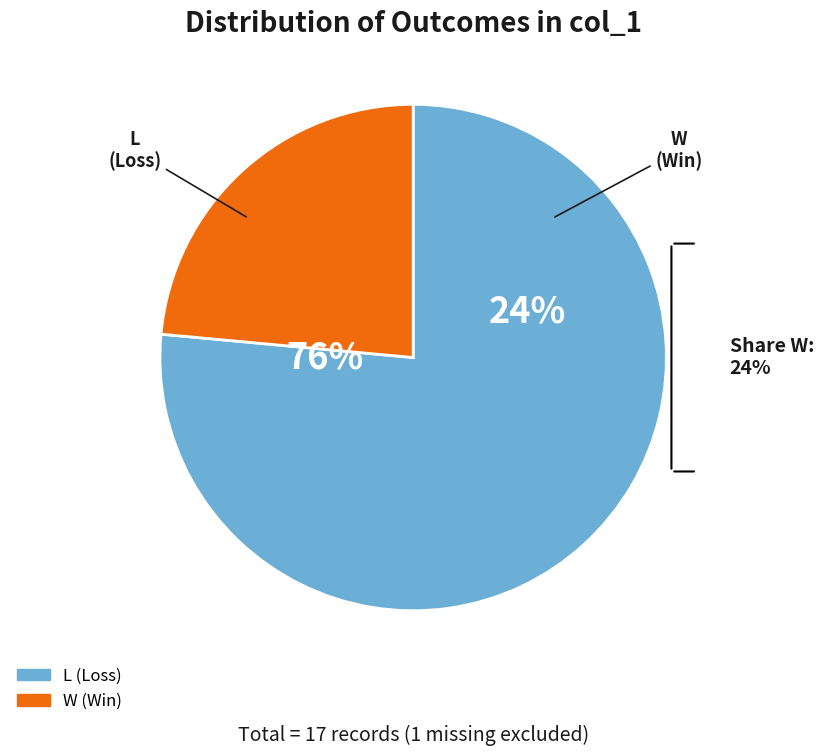

To the nearest percent, what is the combined percentage of W and L?

100%